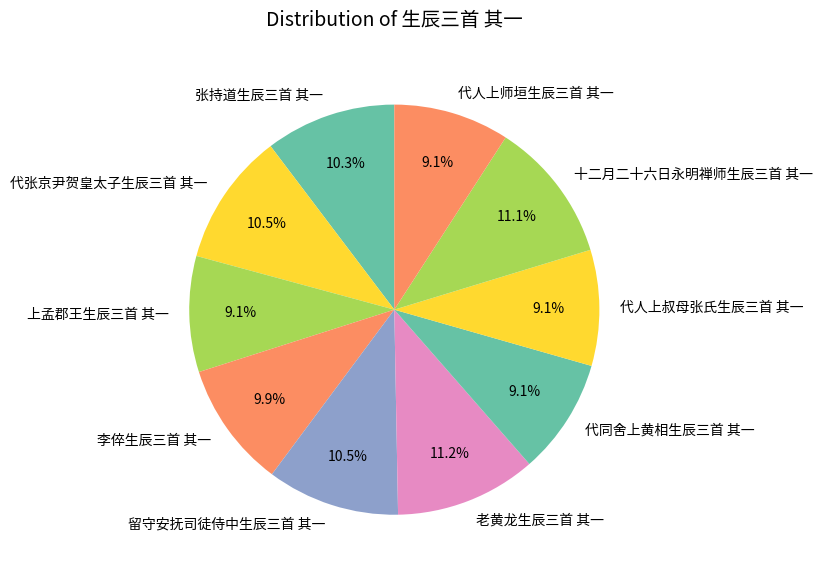

The 代张京尹贺皇太子生辰三首 其一 slice represents 19% of the pie. True or false?

False